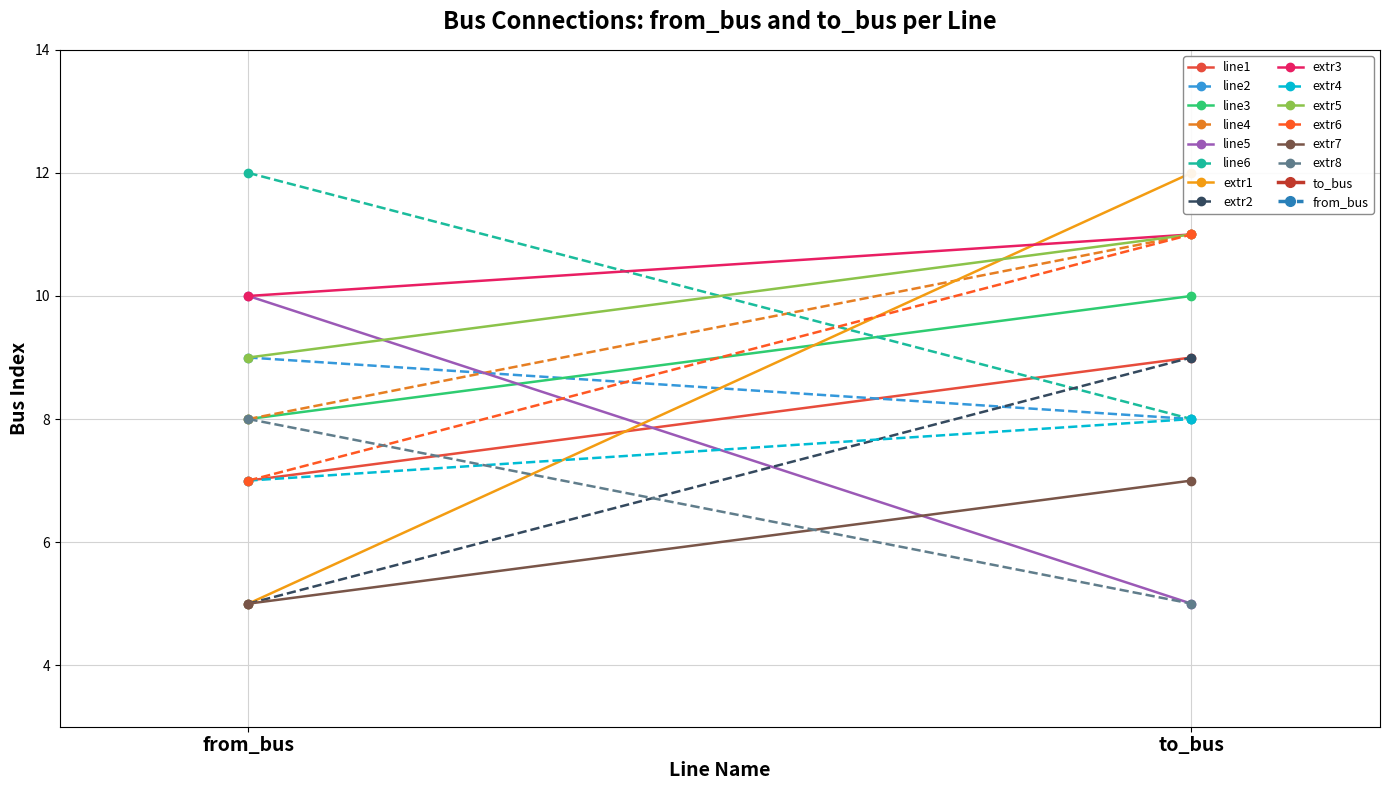

Reading left to right, extract all data points from this chart.

to_bus: 9	8	10	11	5	8	12	9	11	8	11	11	7	5
from_bus: 7	9	8	8	10	12	5	5	10	7	9	7	5	8